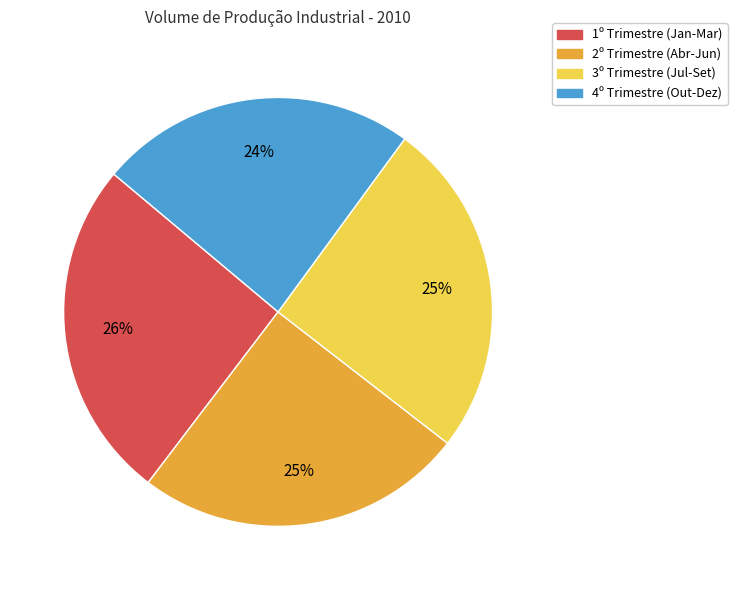

Which slice is the smallest?

4º Trimestre (Out-Dez)